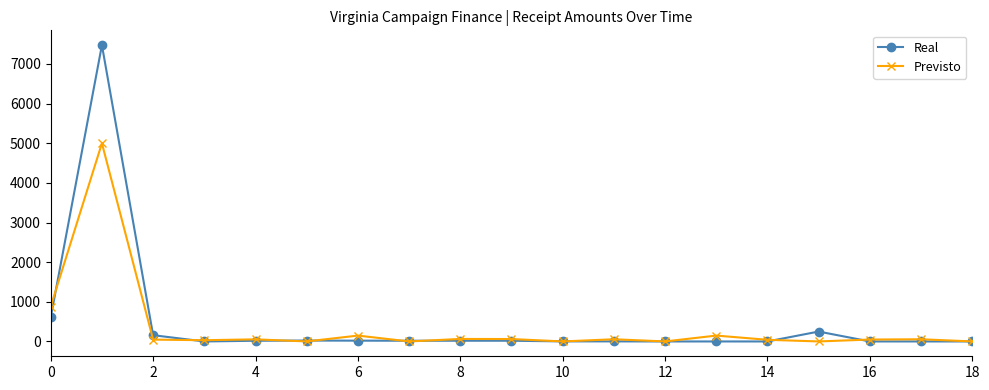

How many data points does each series have?

19